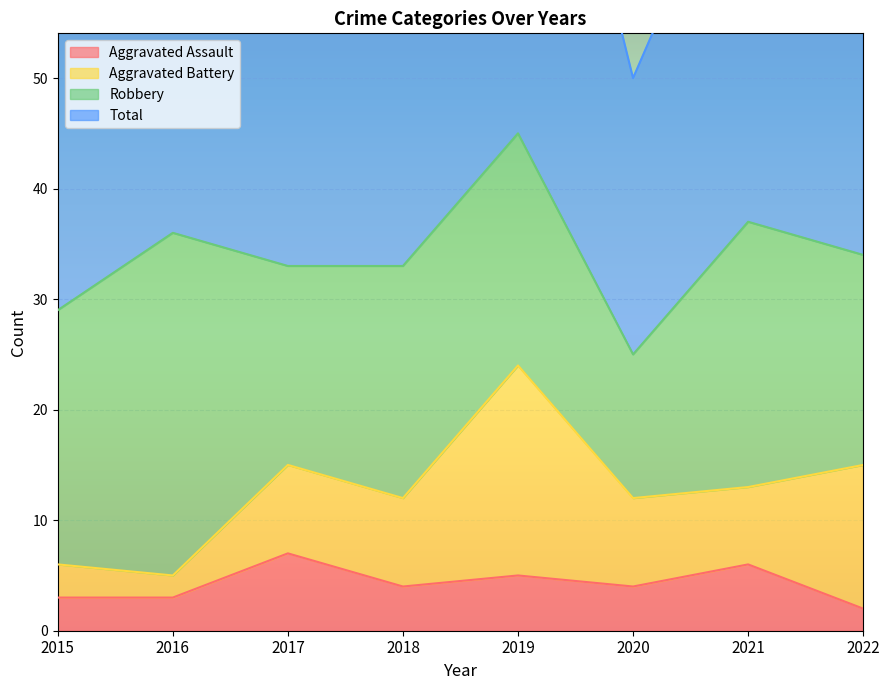

The value of Total at 2021 is 74. True or false?

True